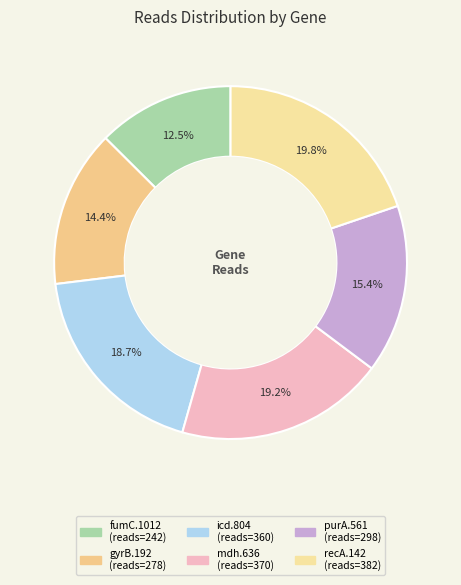

Is there any slice that represents more than half of the pie?

No